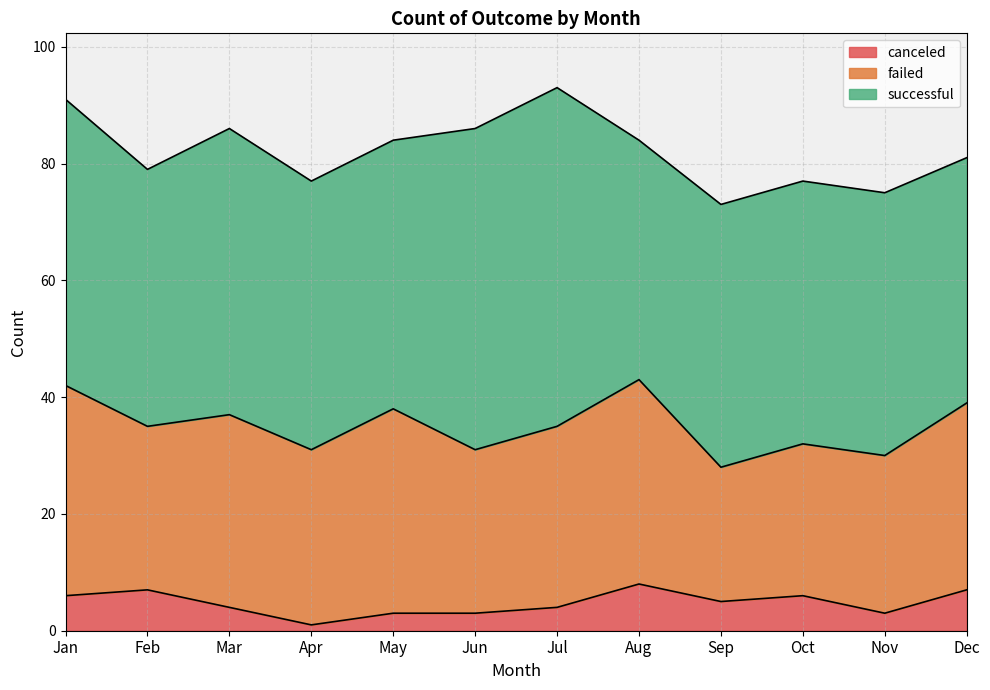

What is the value of the canceled point at the 9th from the left?

5